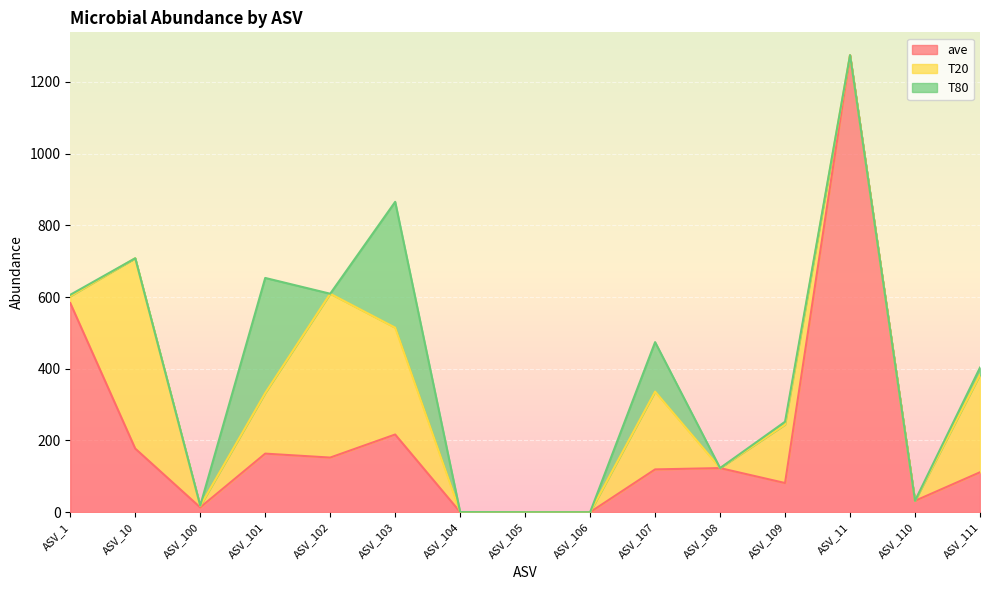

Does the chart display data point markers on the line(s)?

No